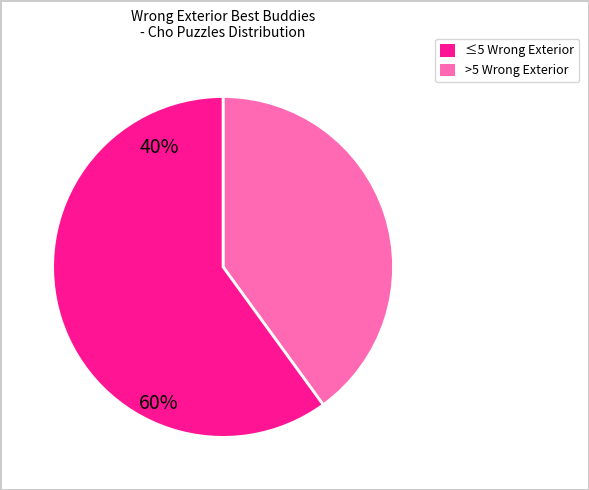

Is there any slice that represents more than half of the pie?

Yes